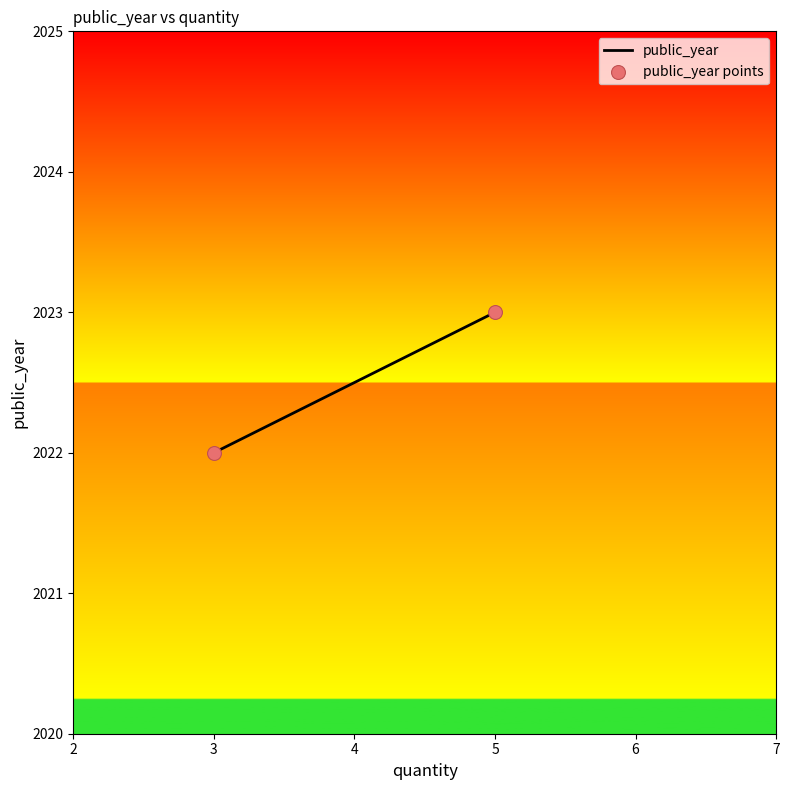

What is the average X value?

4